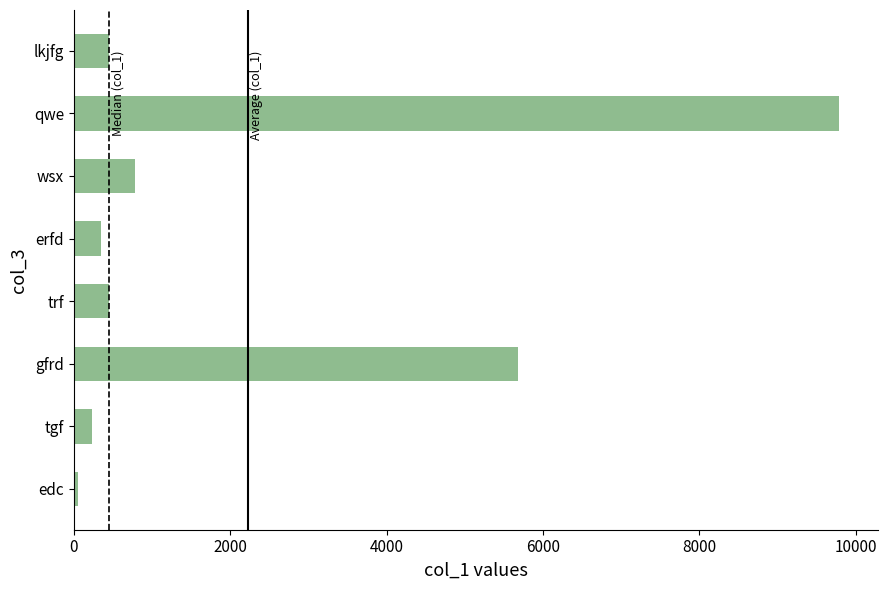

Are the bars horizontal?

Yes